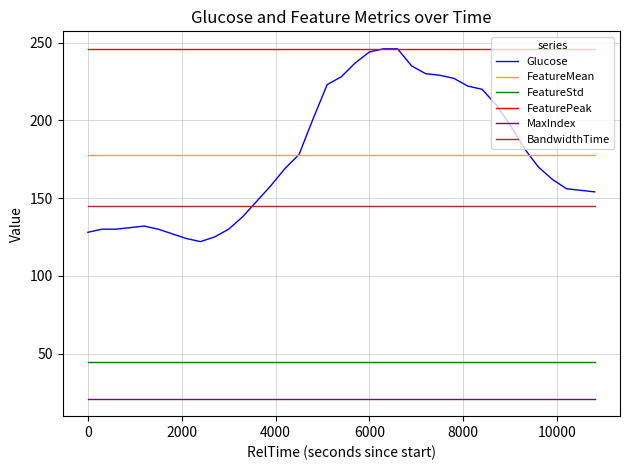

Which series has the widest spread of values?

Glucose